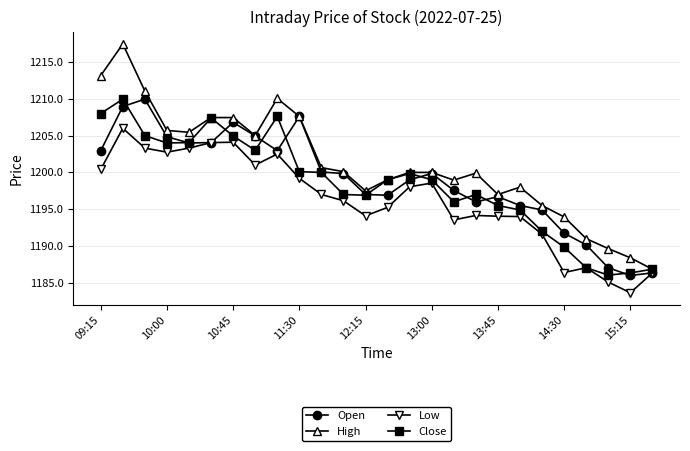

What is the value of the Open point at the 20th from the left?

1195.5